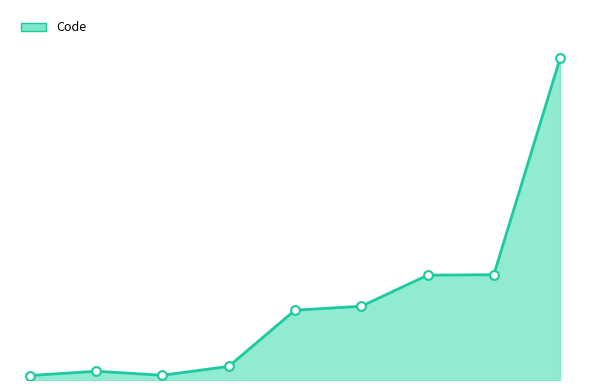

Approximately how many times larger is the value at 5 compared to 7?

0.7